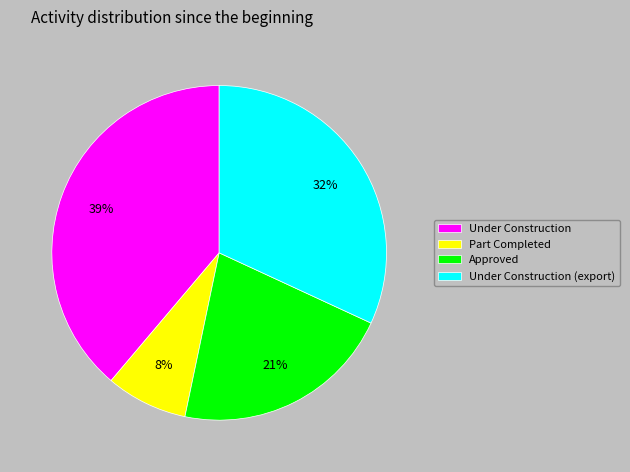

To the nearest percent, what percentage of the pie is Approved?

21%